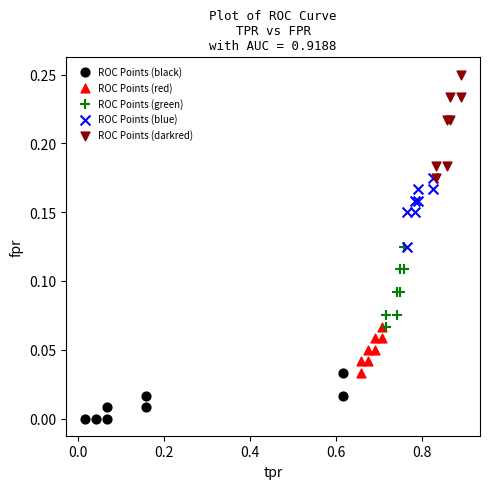

Which series has the widest spread of Y values?

ROC Points (darkred)